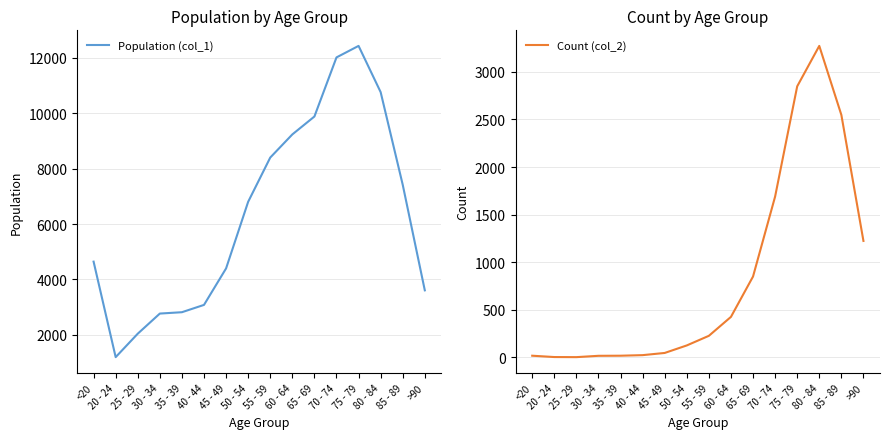

What is the minimum value shown in the chart?

3